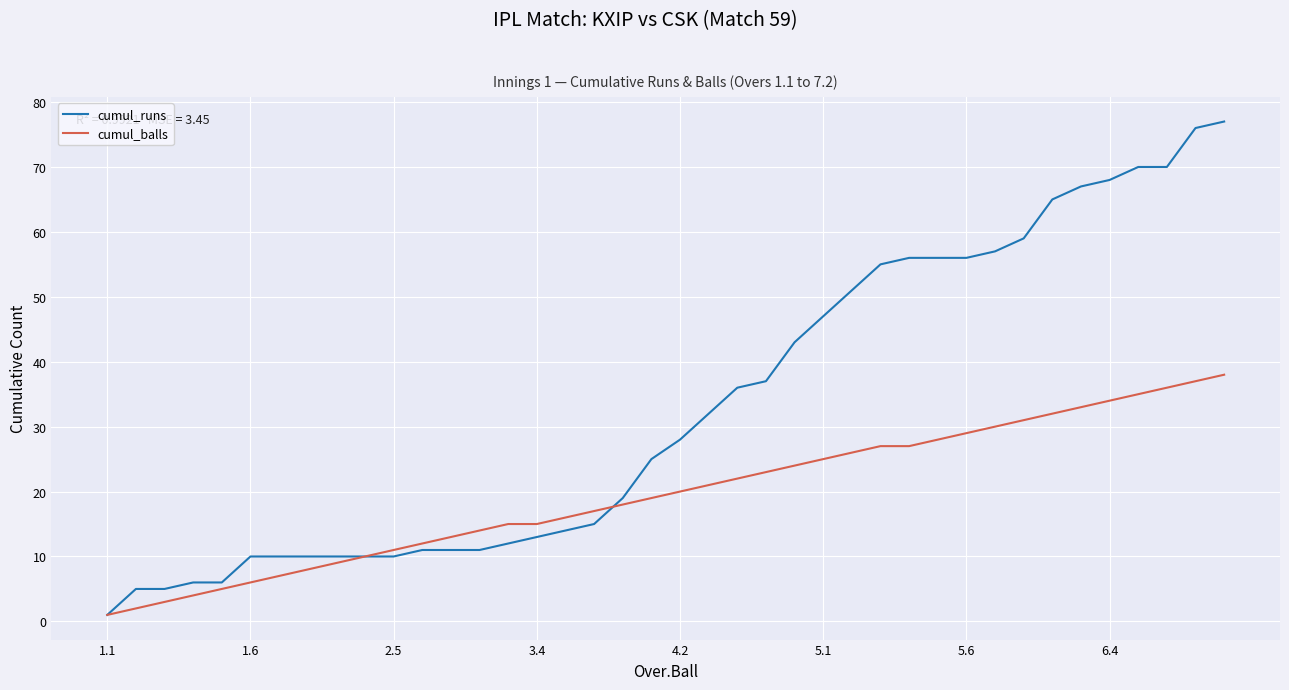

What is the highest value of the cumul_balls series?

38